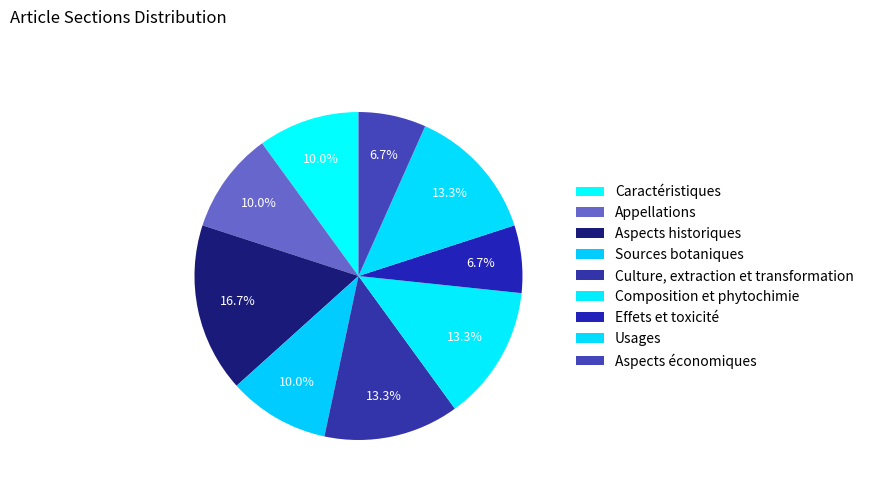

Is it true that Sources botaniques is 10% of the pie?

True